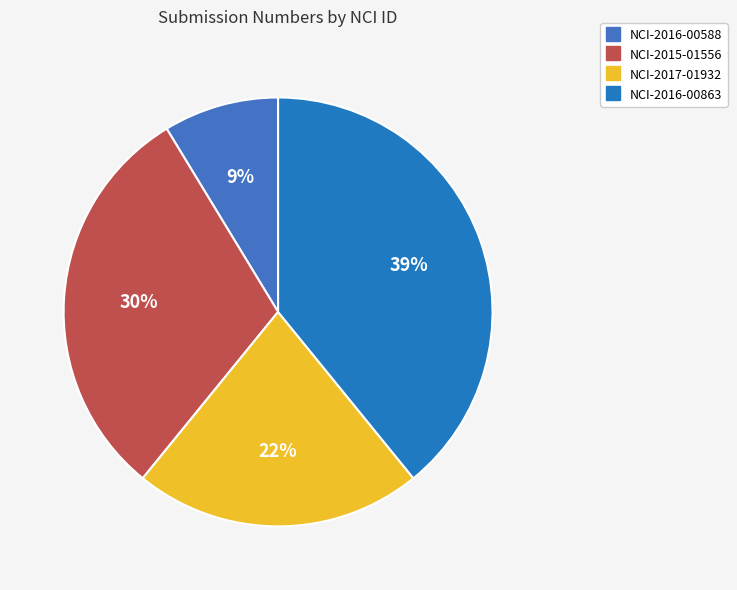

To the nearest percent, what percentage of the pie is NCI-2016-00588?

9%